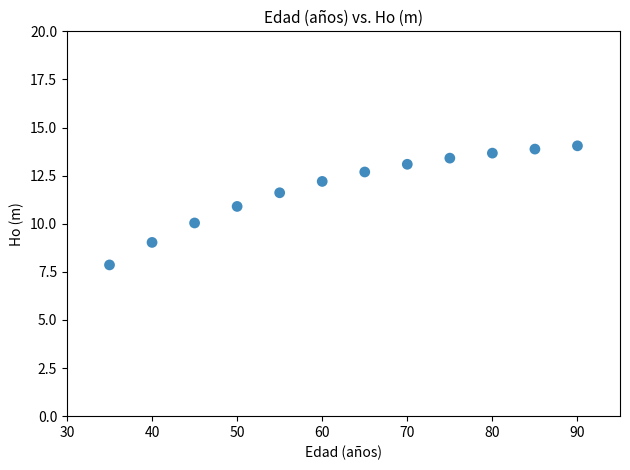

What is the range of Y values (max minus min)?

6.2